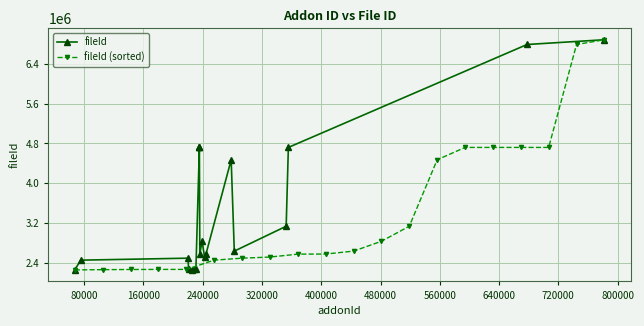

What is the value of the fileId point at the 5th from the left?

2264383